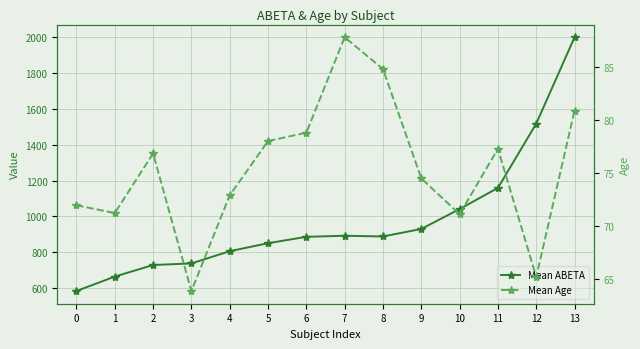

True or false: Mean Age and Mean ABETA cross at least once.

False